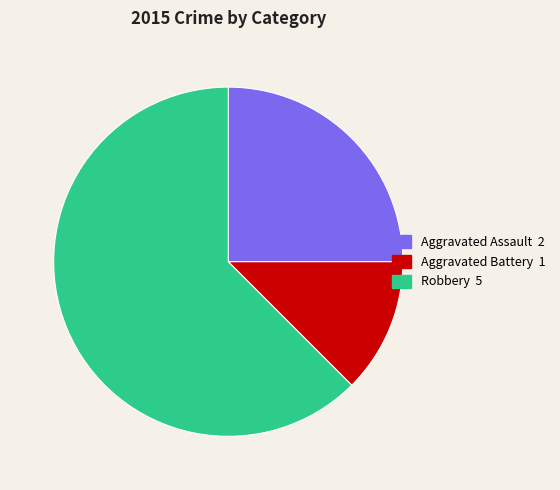

Approximately how many times larger is the value at Aggravated Battery compared to Aggravated Assault?

0.5